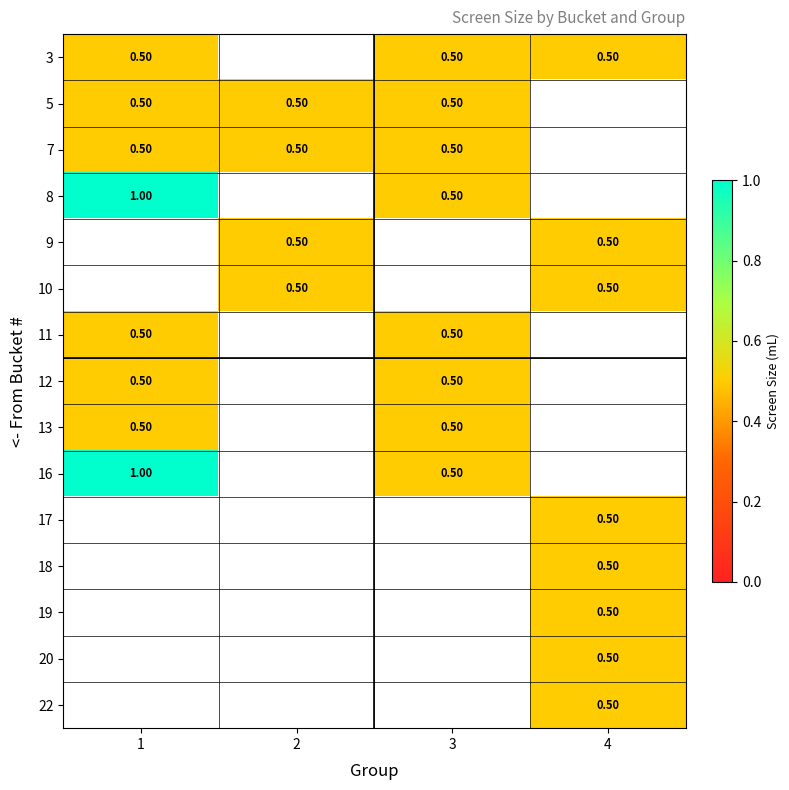

Which category has the lowest value across all series?

1